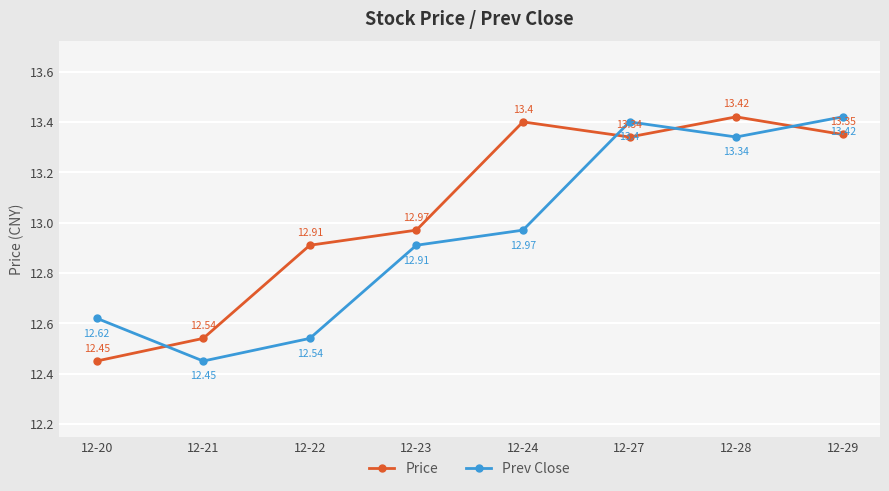

What is the difference between the maximum and minimum values in the Prev Close series?

1.0